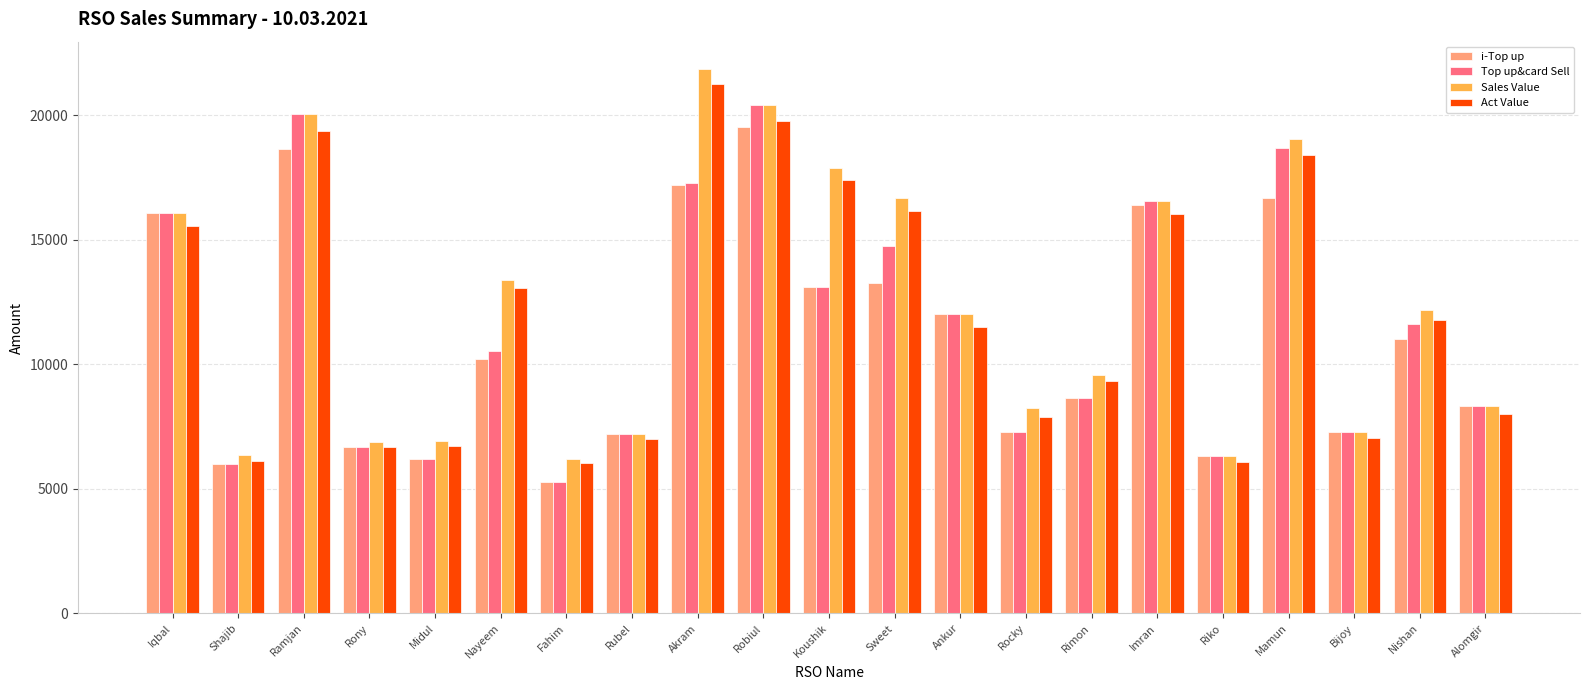

What is the smallest value displayed?

5264.0